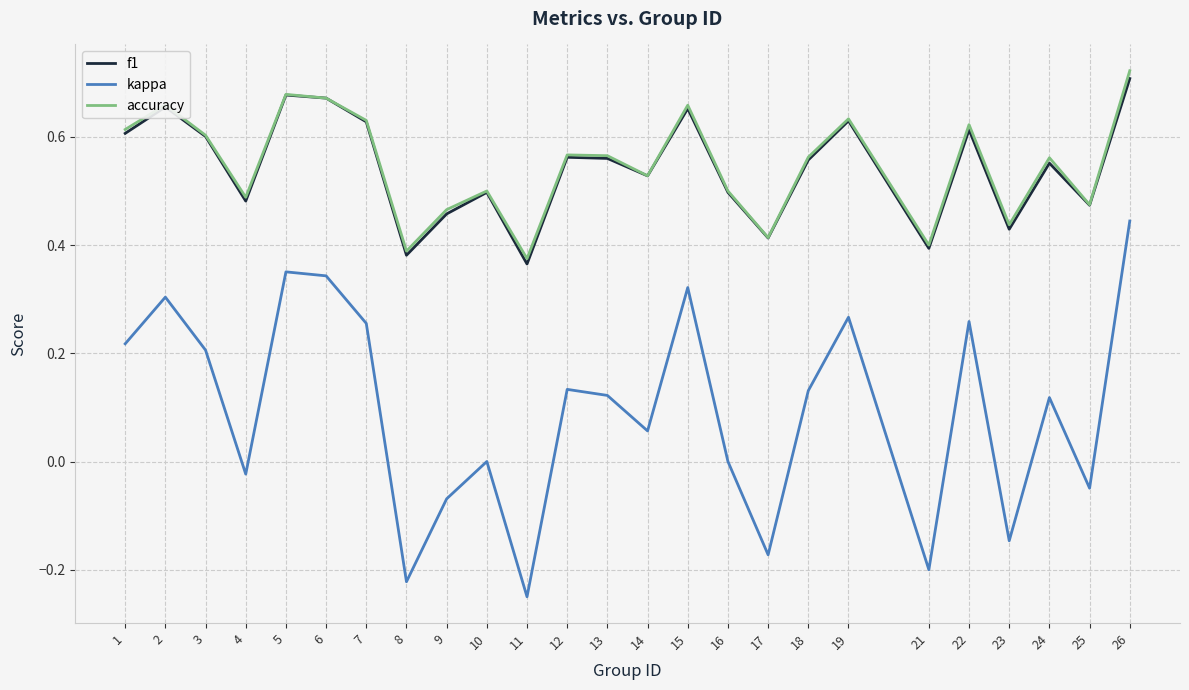

At which label does kappa reach its peak?

26